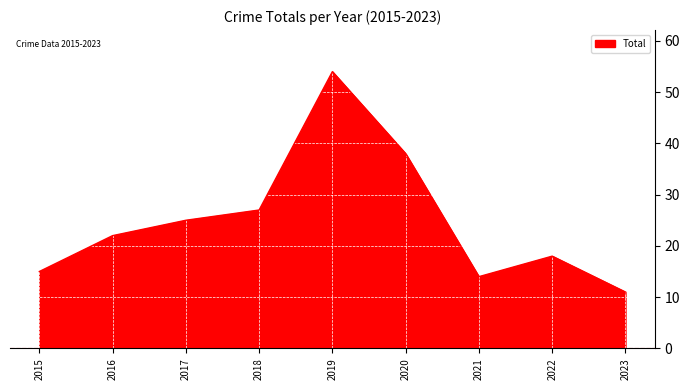

What is the approximate value at 2019?

54